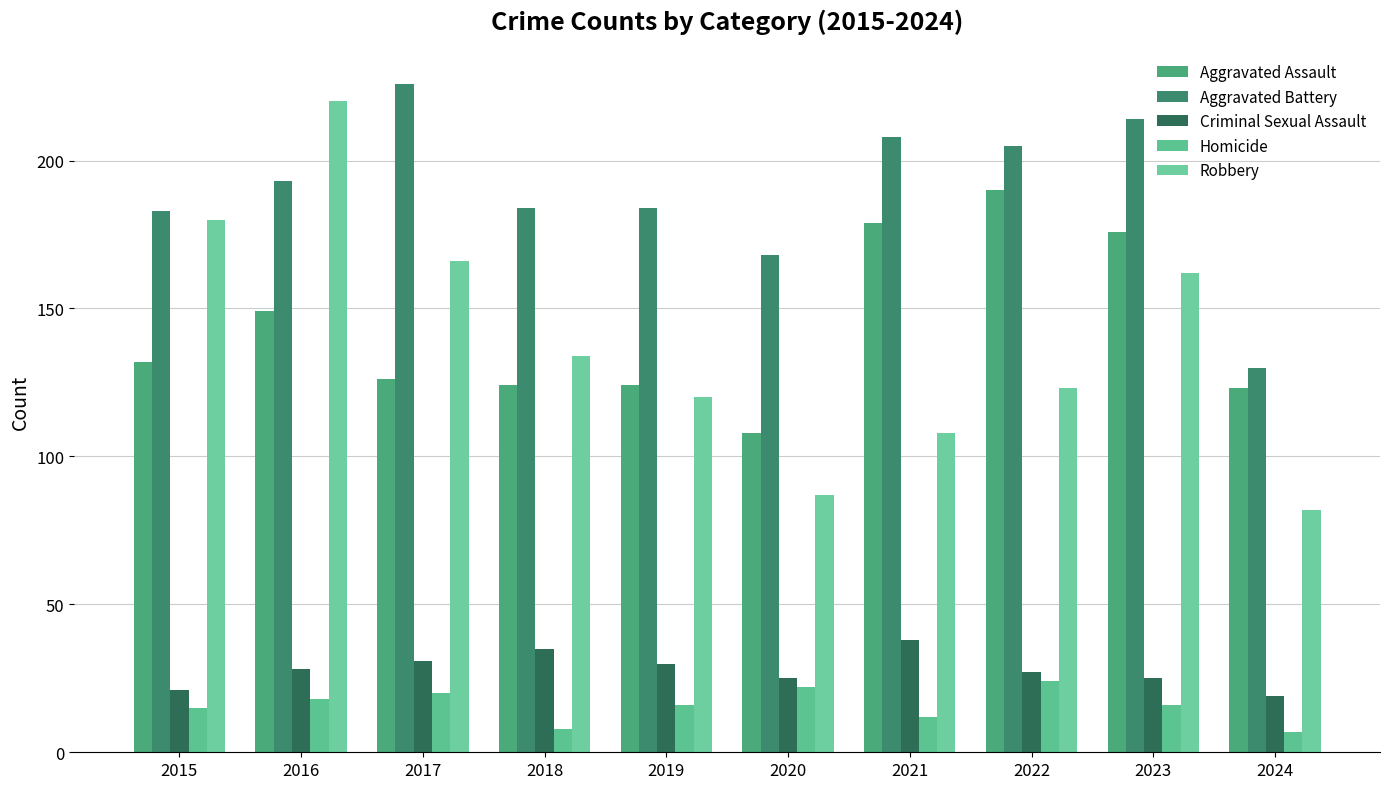

Reading right to left, extract all data points from this chart.

Aggravated Assault: 2024=123	2023=176	2022=190	2021=179	2020=108	2019=124	2018=124	2017=126	2016=149	2015=132
Aggravated Battery: 2024=130	2023=214	2022=205	2021=208	2020=168	2019=184	2018=184	2017=226	2016=193	2015=183
Criminal Sexual Assault: 2024=19	2023=25	2022=27	2021=38	2020=25	2019=30	2018=35	2017=31	2016=28	2015=21
Homicide: 2024=7	2023=16	2022=24	2021=12	2020=22	2019=16	2018=8	2017=20	2016=18	2015=15
Robbery: 2024=82	2023=162	2022=123	2021=108	2020=87	2019=120	2018=134	2017=166	2016=220	2015=180